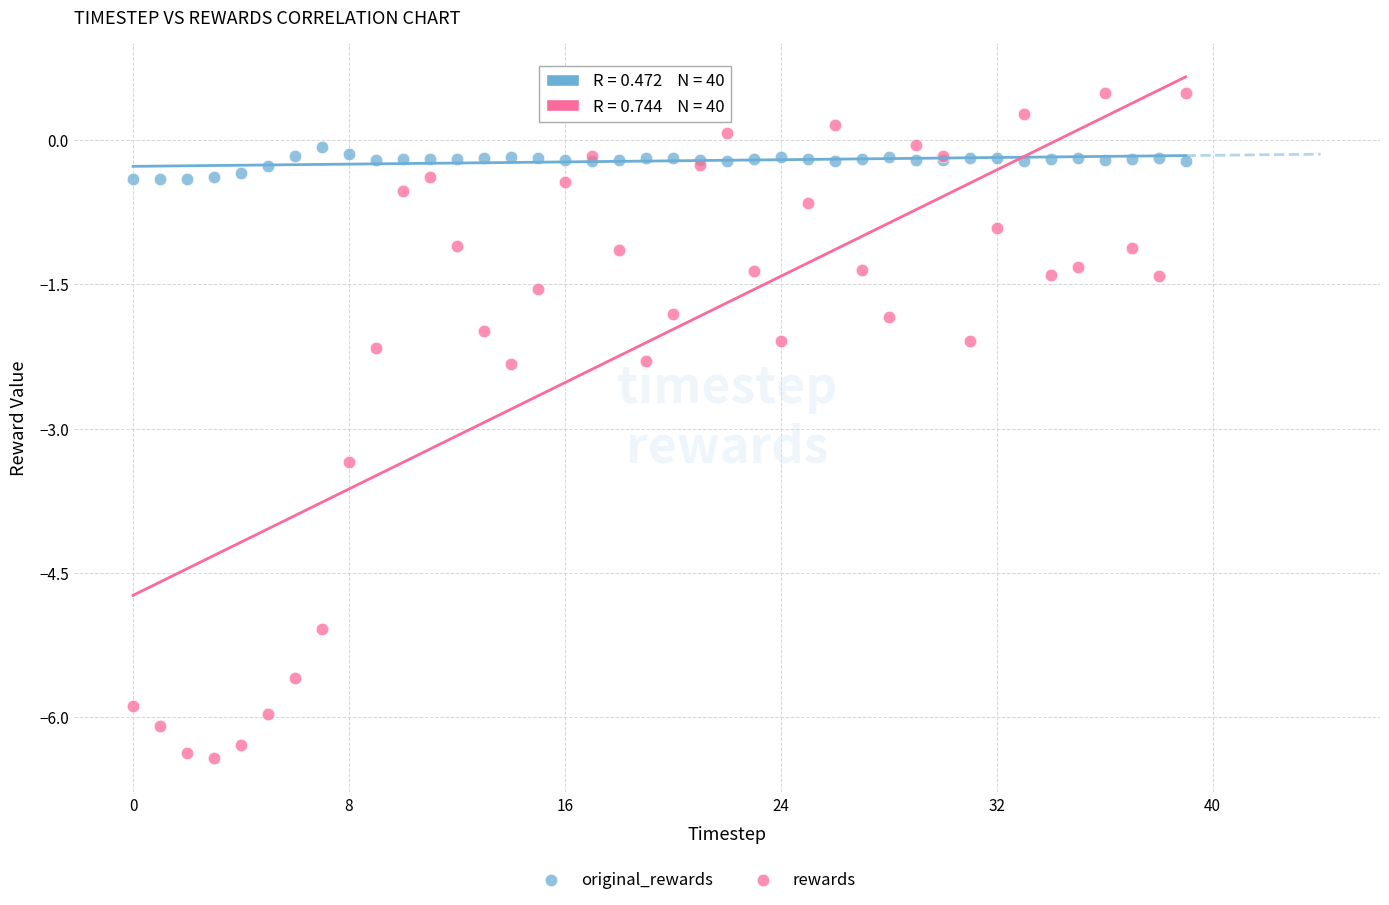

Which series reaches the maximum Y coordinate?

rewards